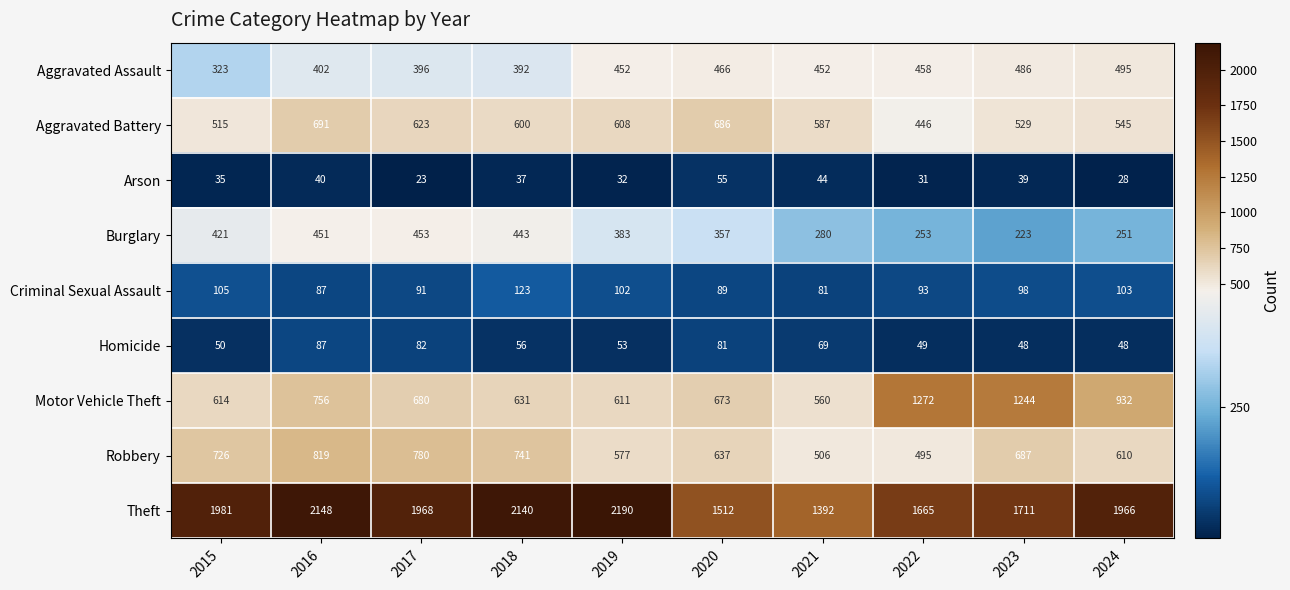

True or false: Arson has a value of 39 at 2023.

True